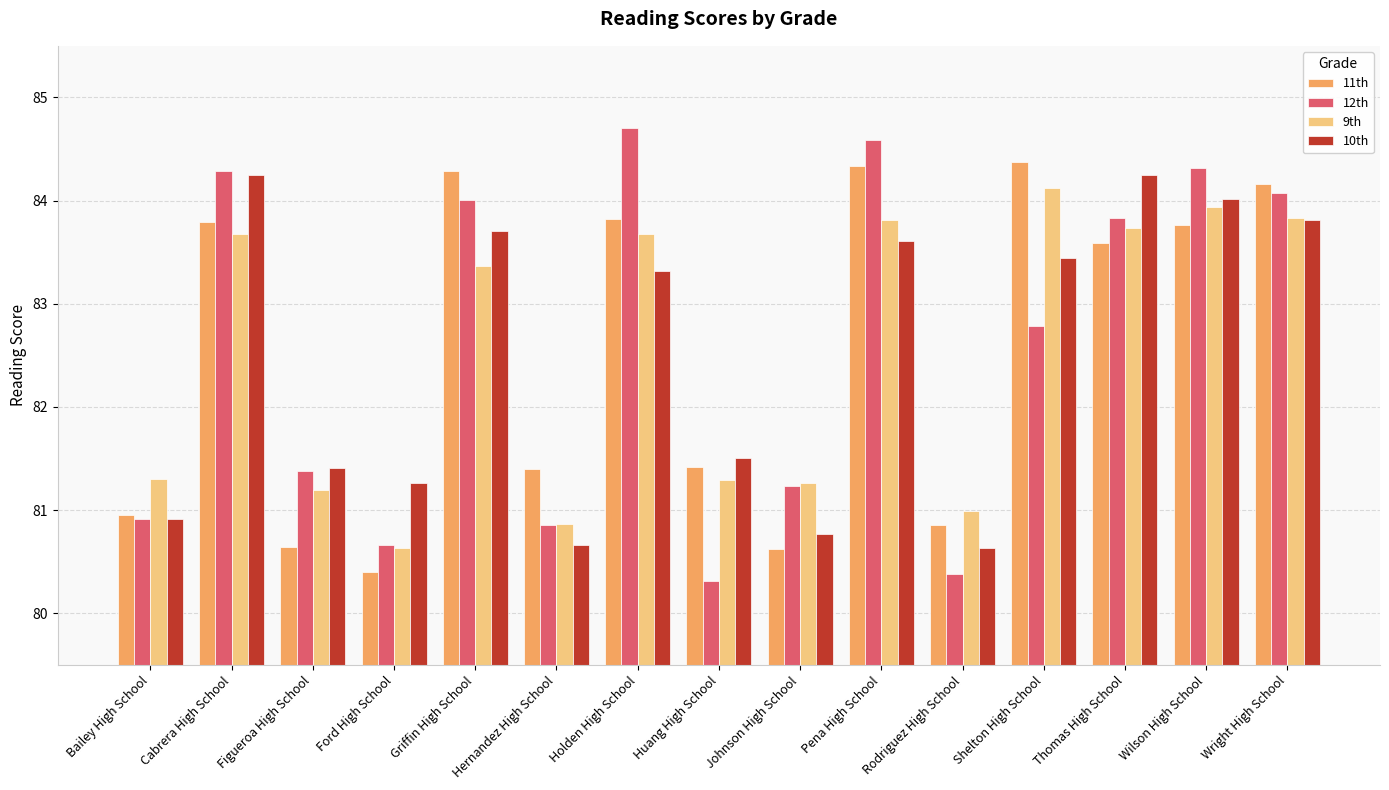

What is the maximum value shown in the chart?

84.7